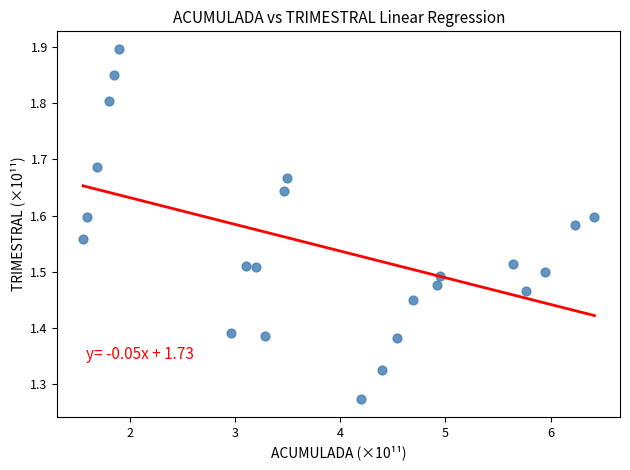

What is the range of Y values (max minus min)?

0.6